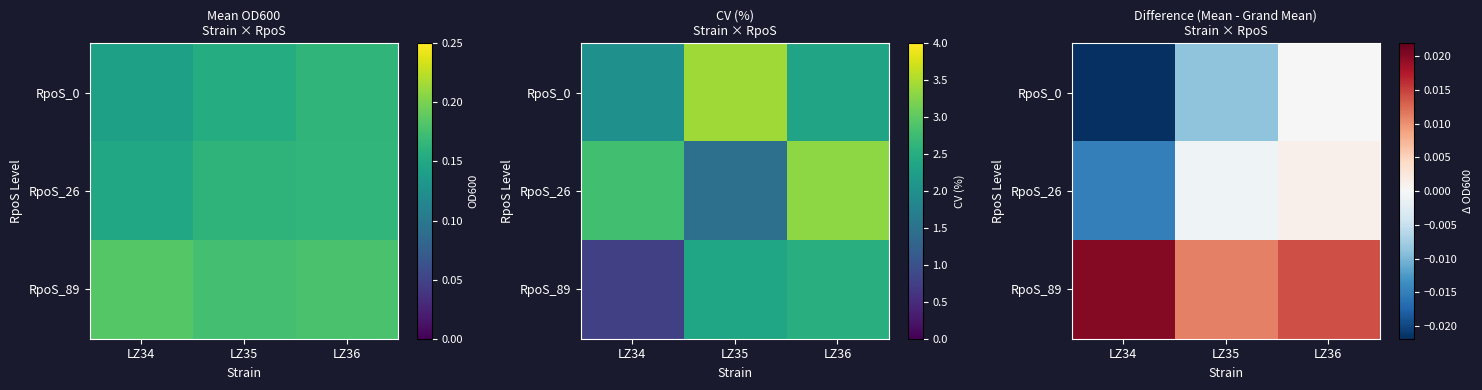

At which label is RpoS_26 closest to 0?

LZ35